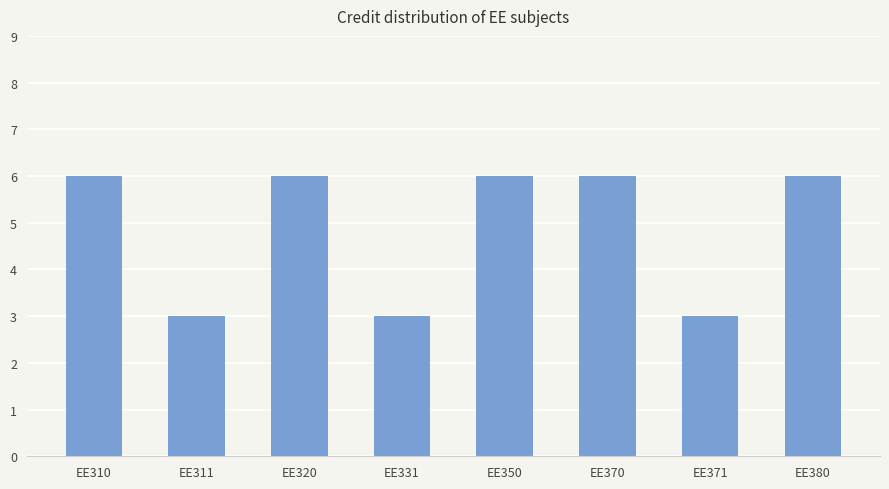

The chart shows a value of 9 at EE320. True or false?

False